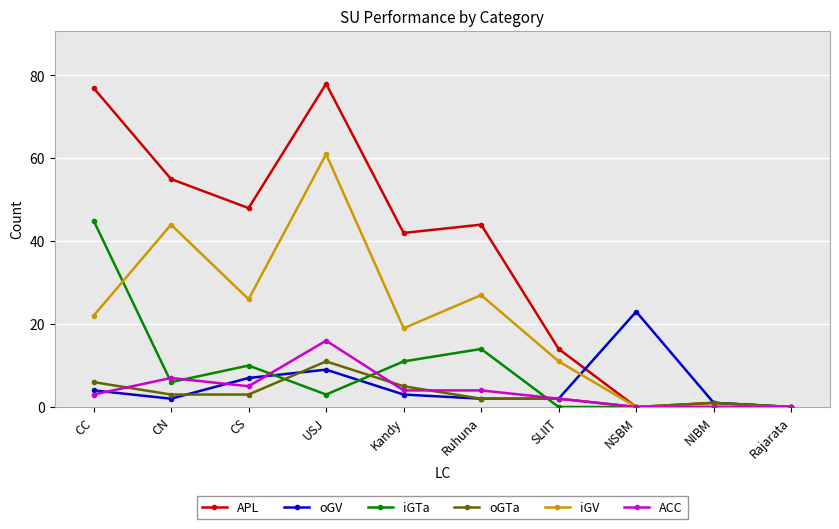

What is the difference between the maximum and minimum values in the APL series?

78